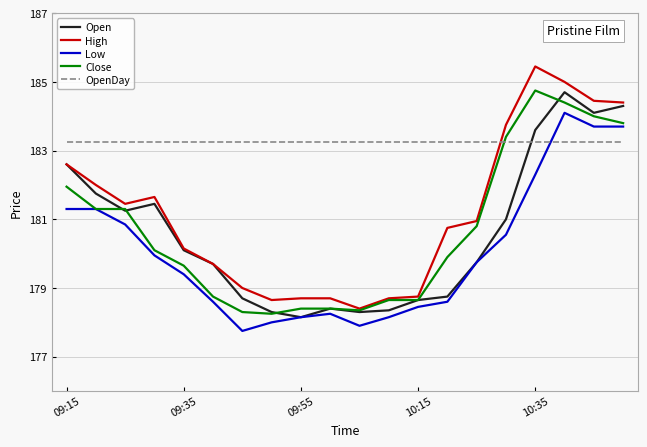

Which series has the widest spread of values?

High